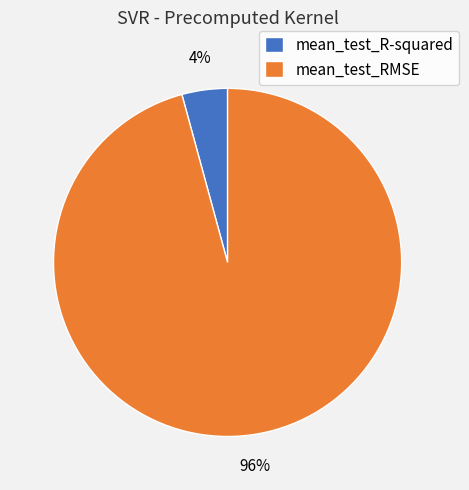

To the nearest percent, what portion does mean_test_RMSE represent?

96%